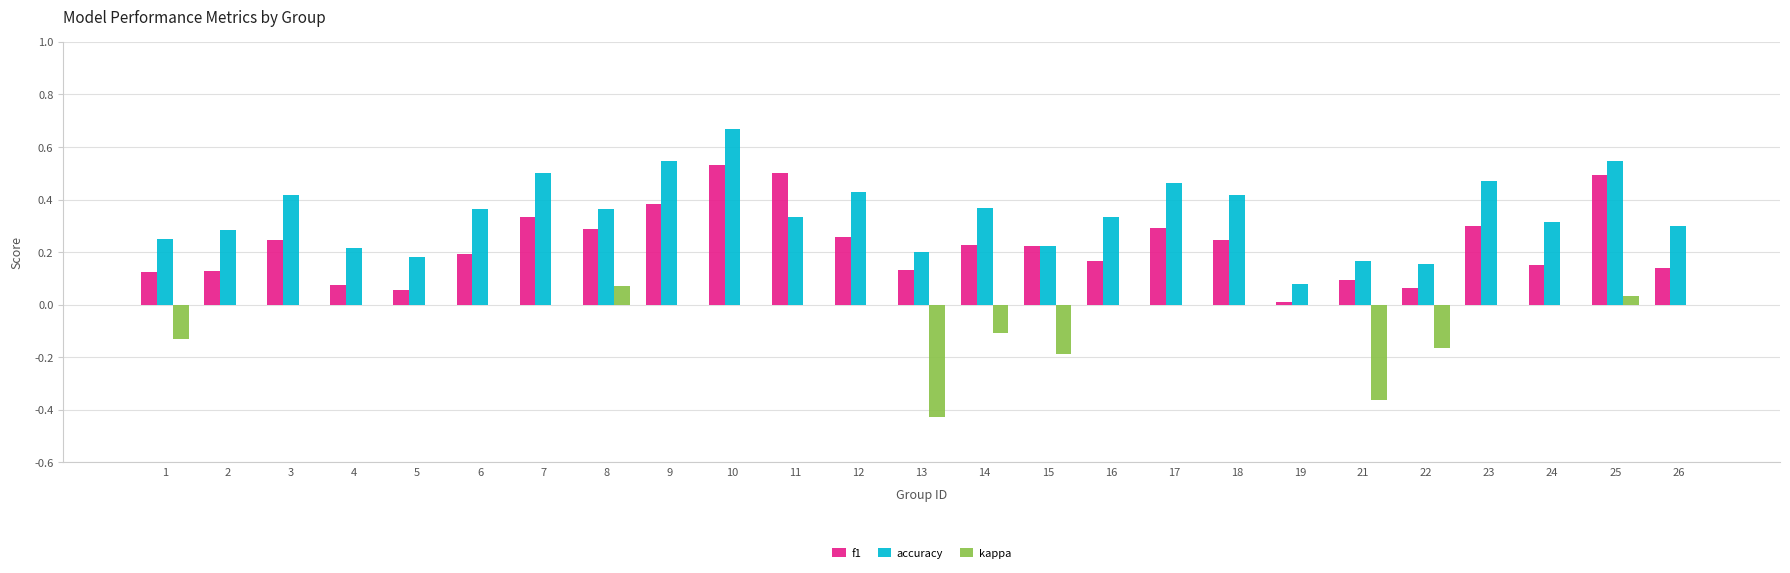

Is it true that accuracy equals 0.4 at 14?

True